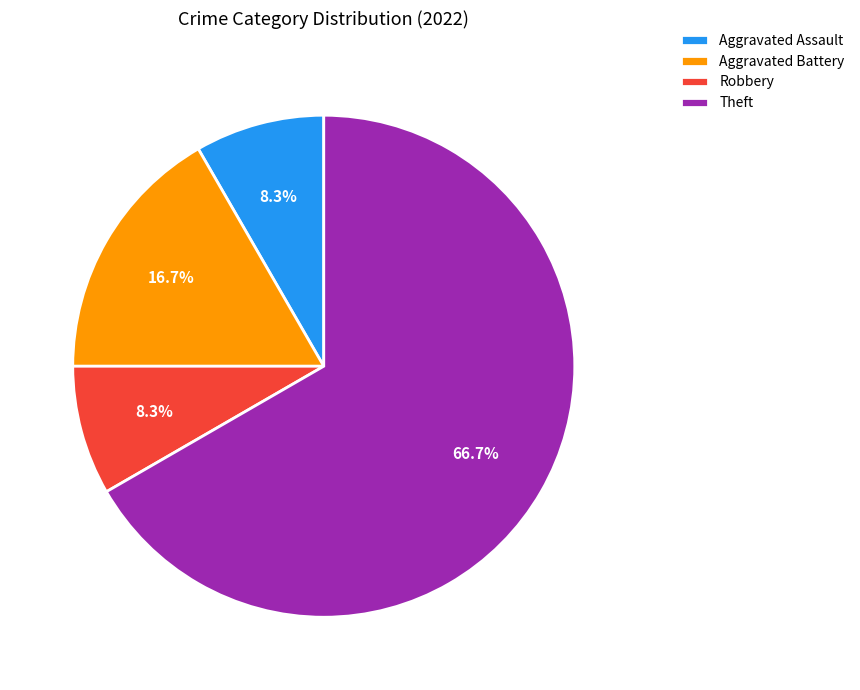

Which slice is the largest?

Theft